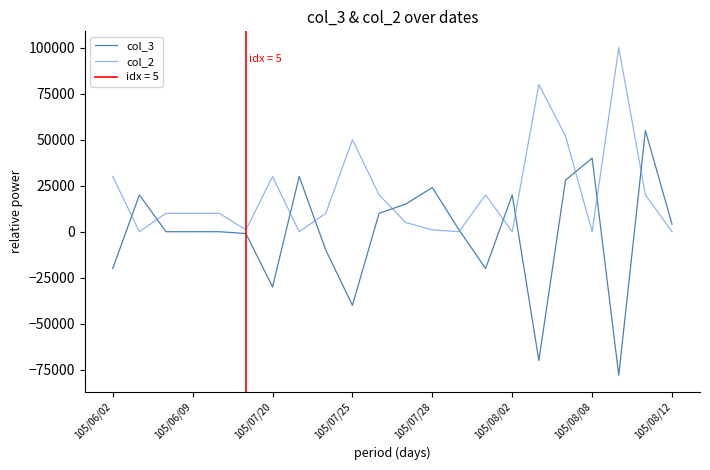

Does the chart have visible grid lines?

No